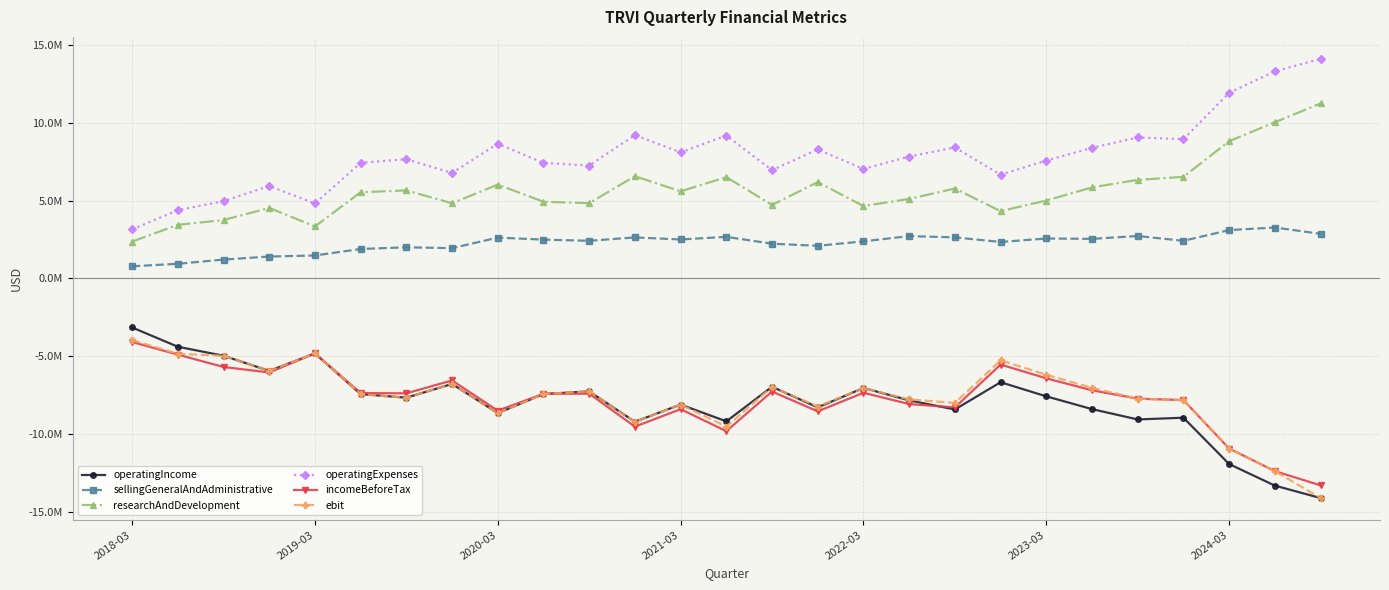

Does the chart have visible grid lines?

Yes